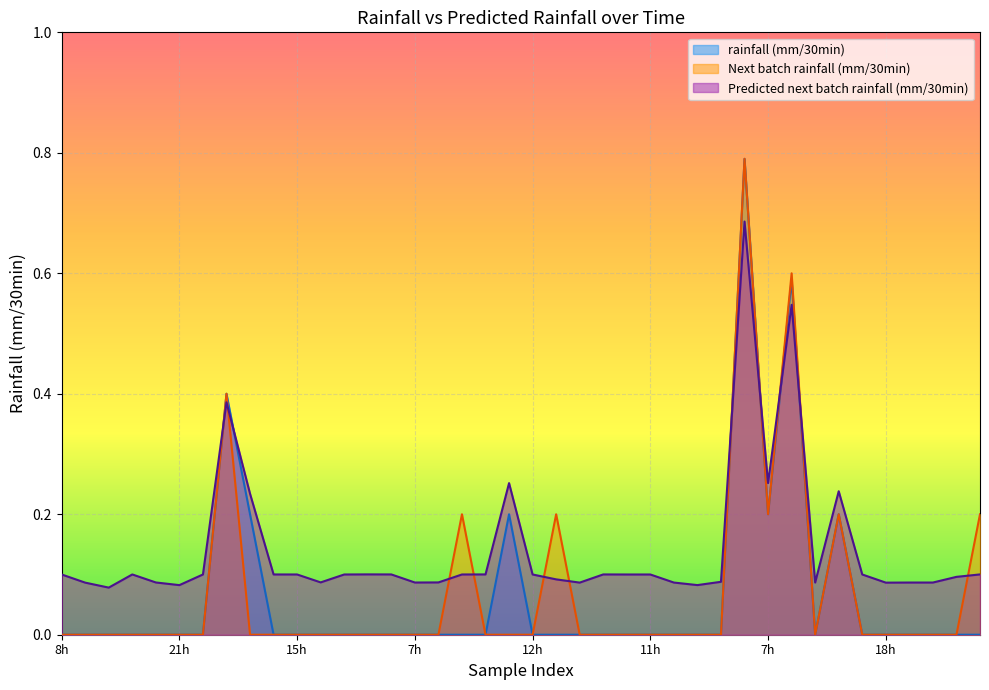

True or false: Next batch rainfall (mm/30min) and Predicted next batch rainfall (mm/30min) cross at least once.

True